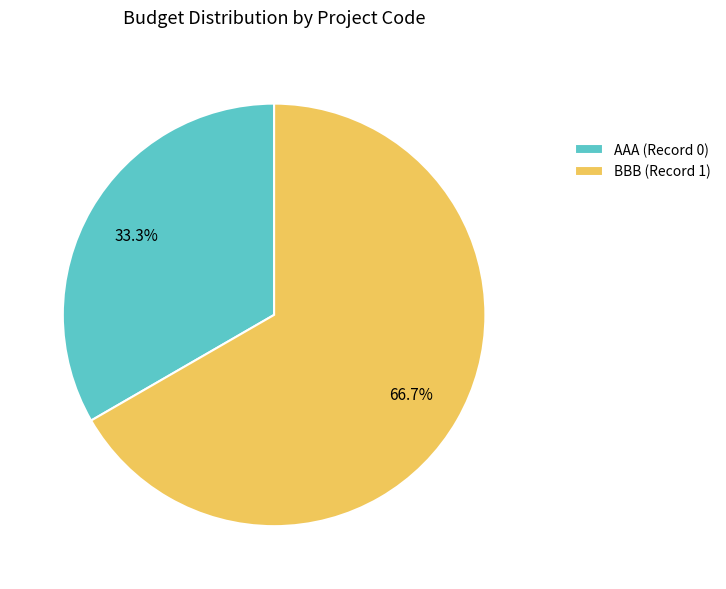

Does BBB account for over 50% of the chart?

Yes